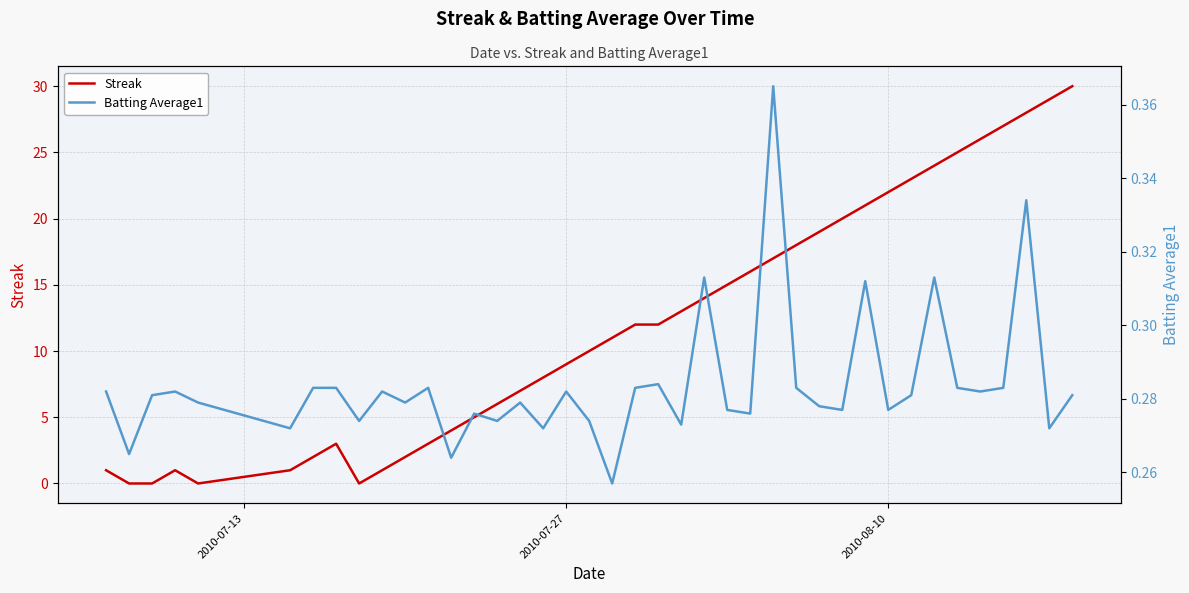

In Batting Average1, how many points are lower than both neighbors (excluding endpoints)?

14